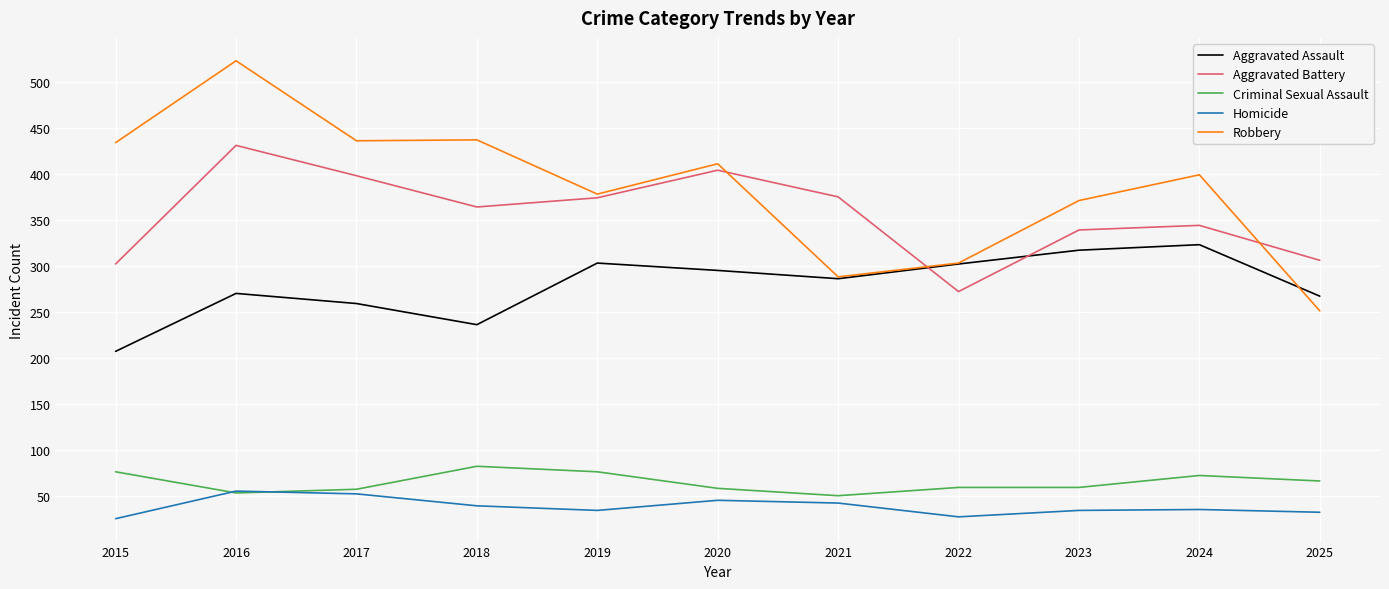

Does the chart display data point markers on the line(s)?

No